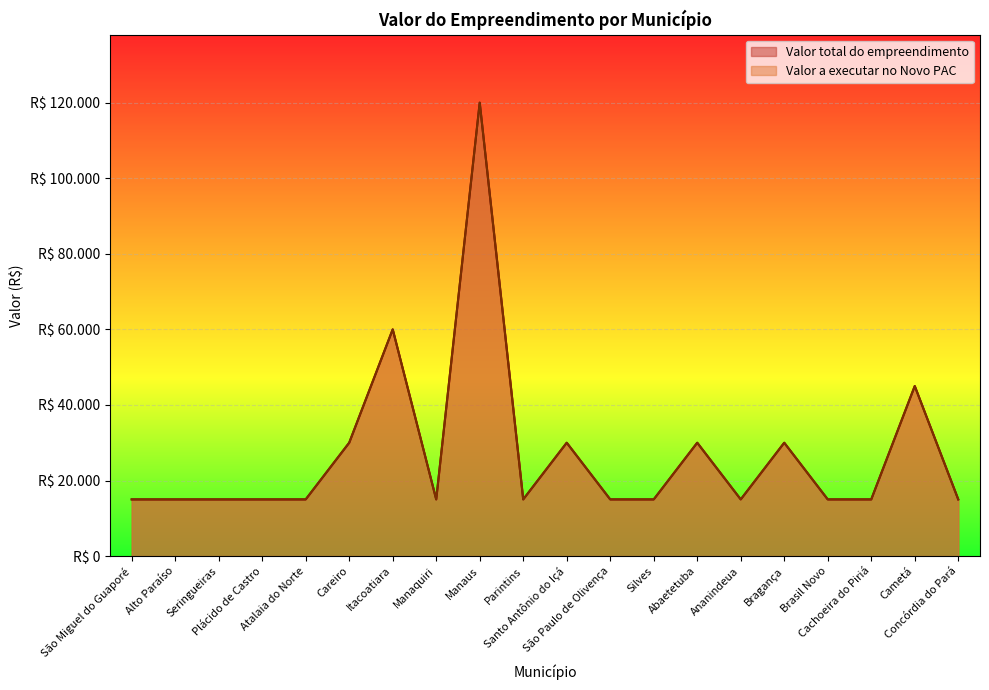

Reading right to left, extract all data points from this chart.

Valor total do empreendimento: 15000	45000	15000	15000	30000	15000	30000	15000	15000	30000	15000	120000	15000	60000	30000	15000	15000	15000	15000	15000
Valor a executar no Novo PAC: 15000	45000	15000	15000	30000	15000	30000	15000	15000	30000	15000	120000	15000	60000	30000	15000	15000	15000	15000	15000